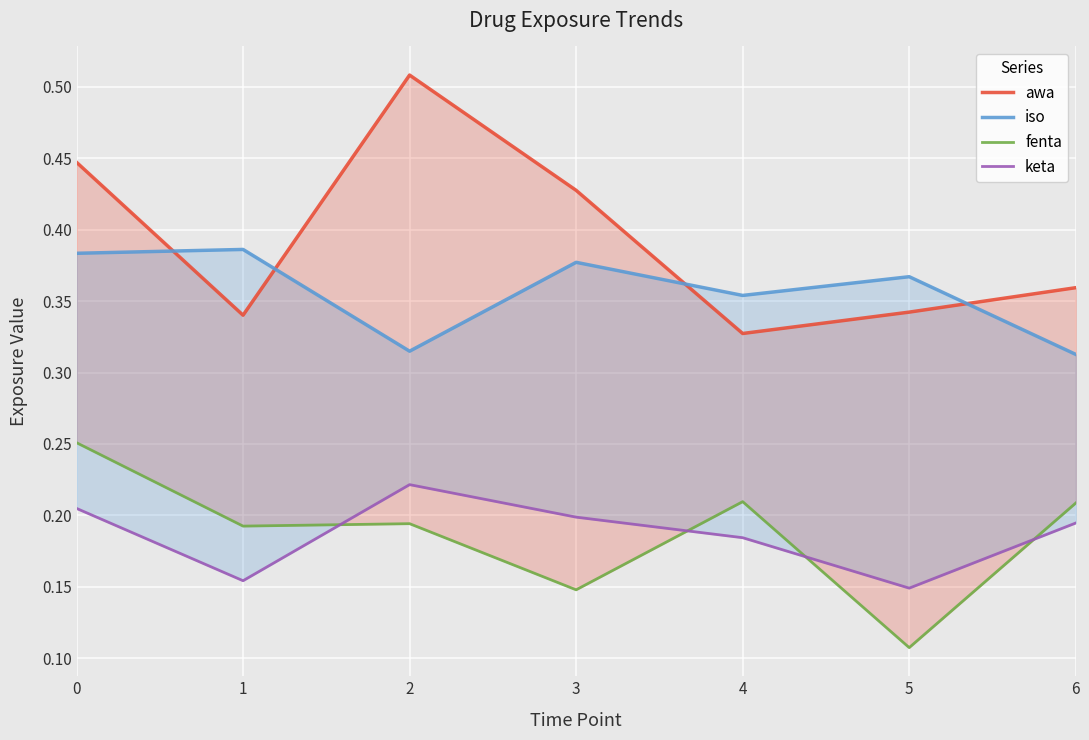

What is the approximate value of awa at 0?

0.4